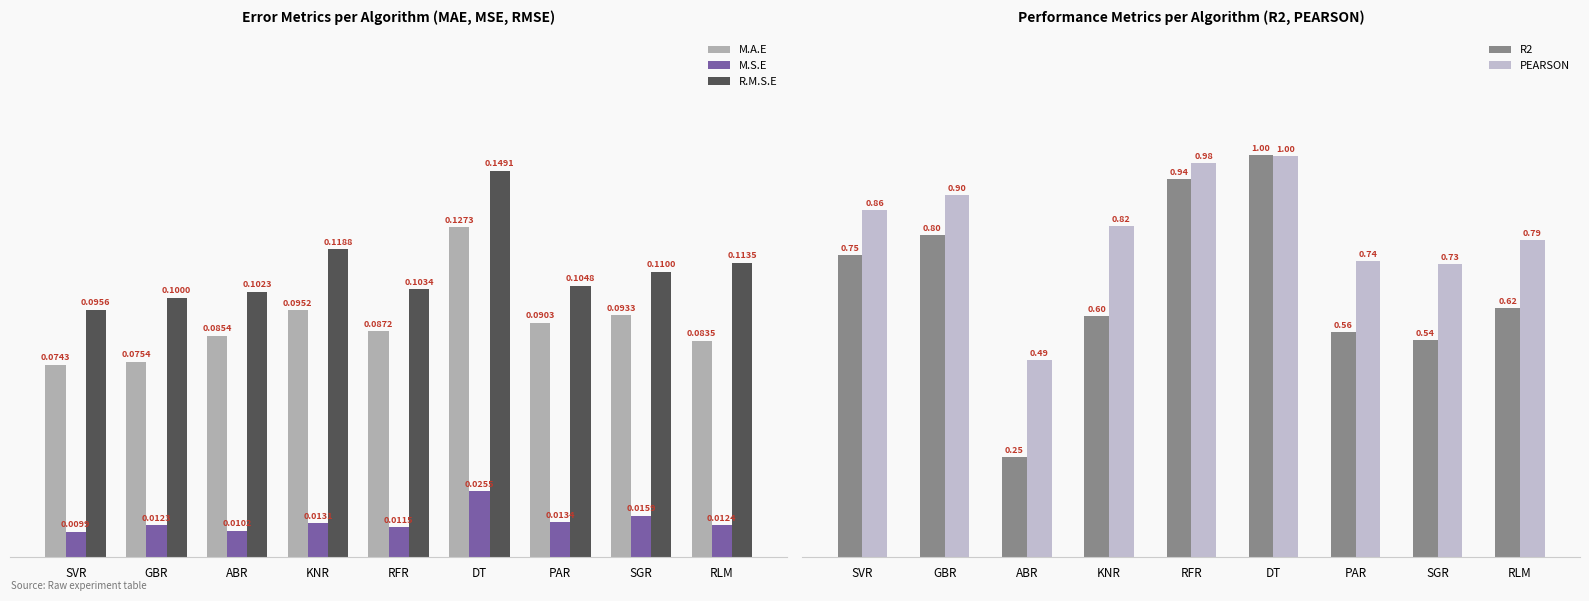

Between ABR and RFR, which is larger?

RFR